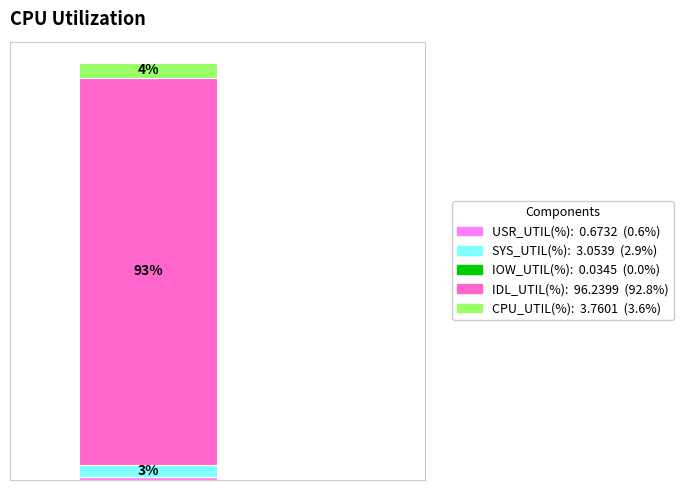

The CPU_UTIL(%) slice represents 4% of the pie. True or false?

True